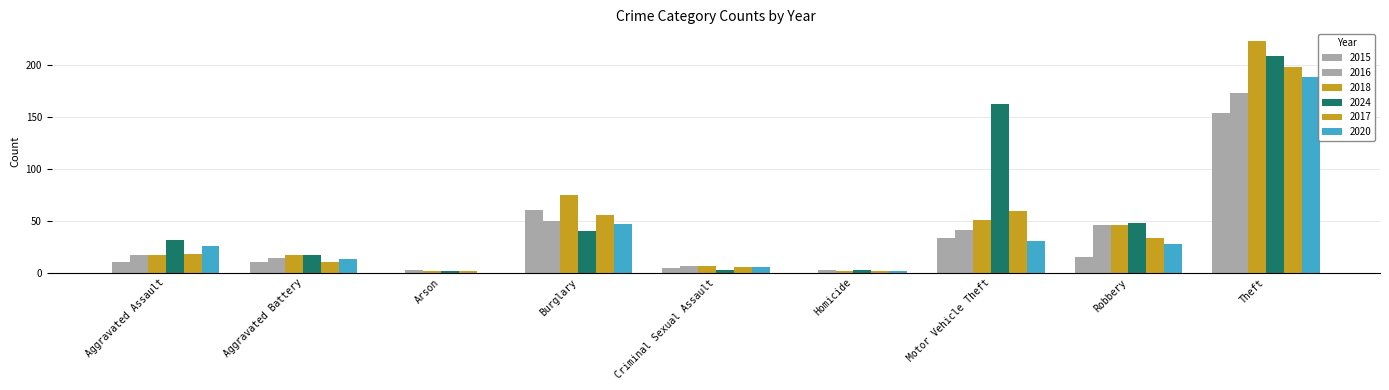

At Criminal Sexual Assault, list the series in order from largest to smallest.

2016, 2018, 2017, 2020, 2015, 2024